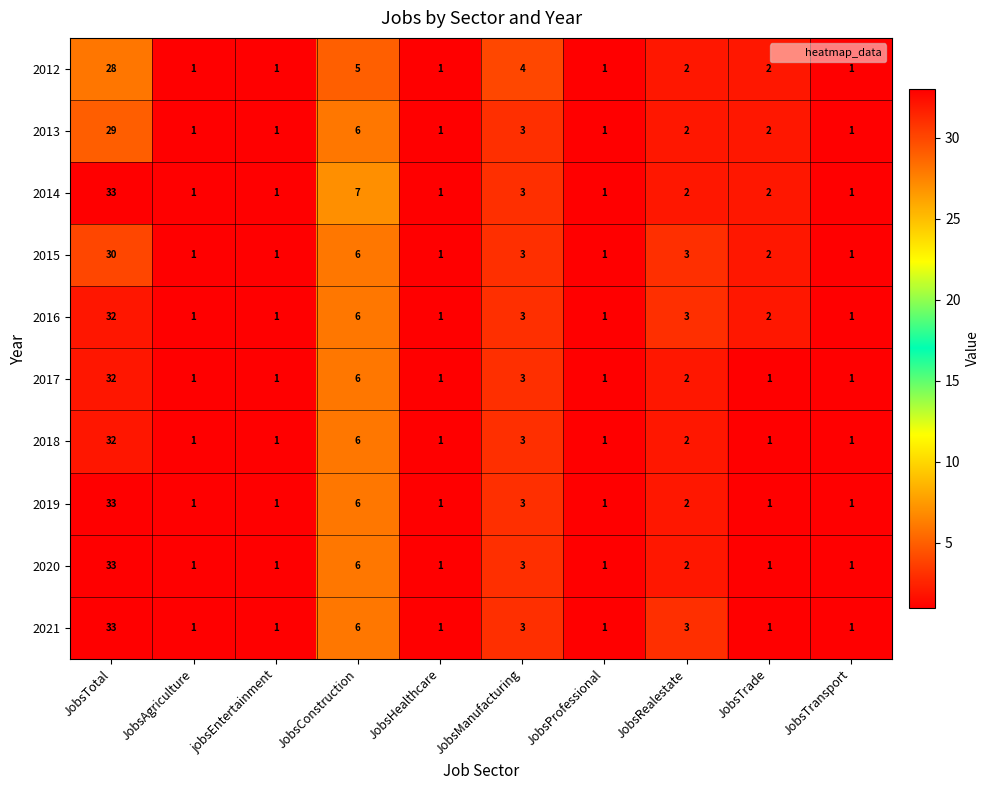

What is the average value of the 2014 series?

5